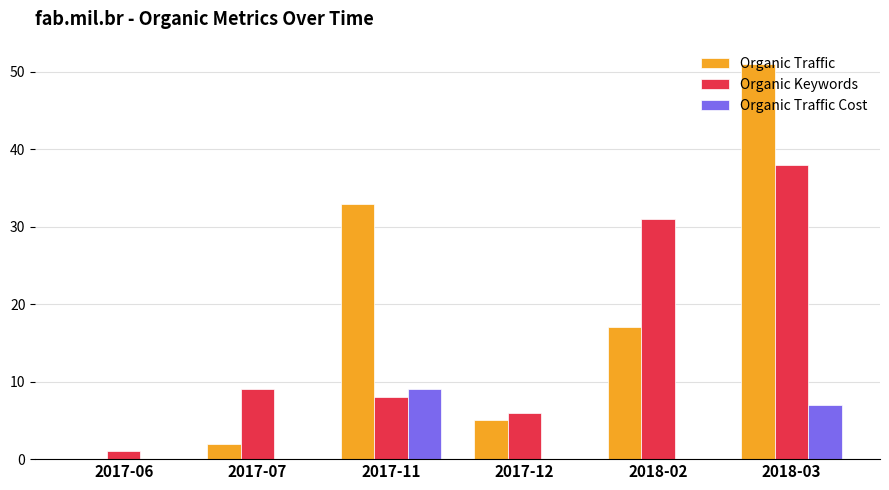

The value of Organic Keywords at 2017-07 is 13. True or false?

False